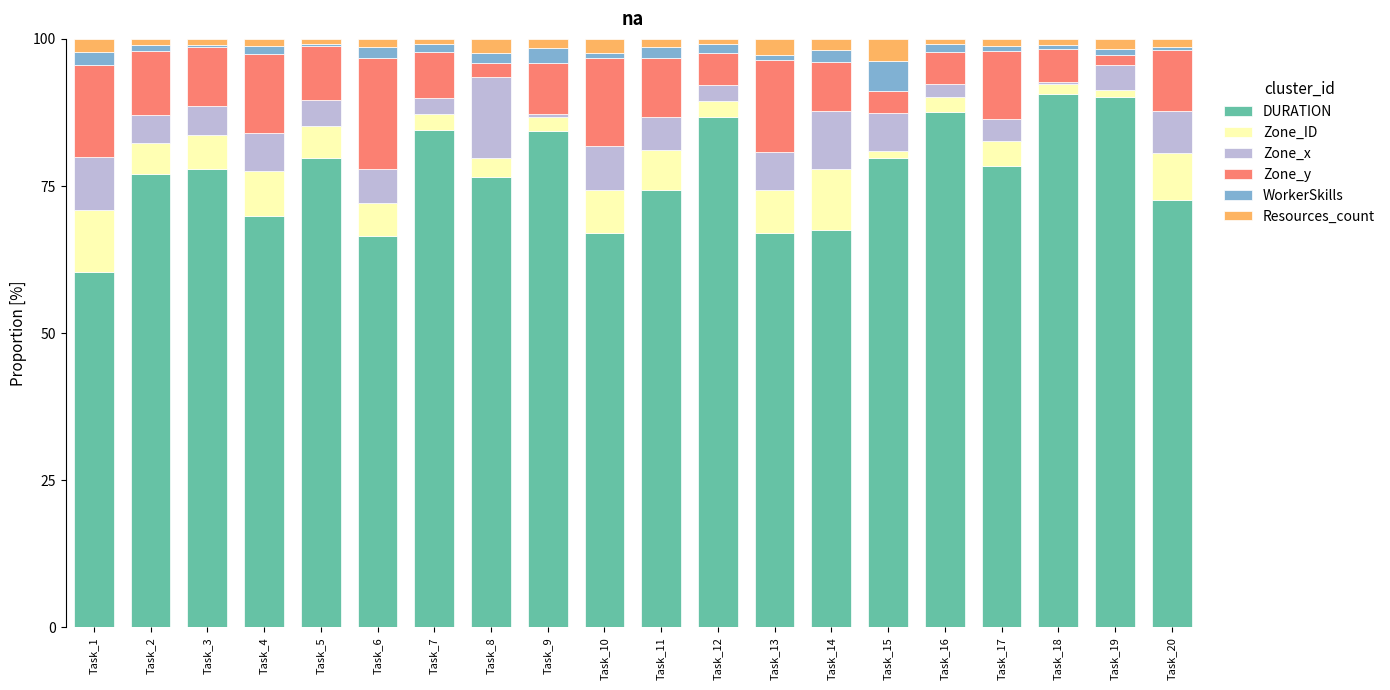

What is the total value across all series at Task_11?

100.0